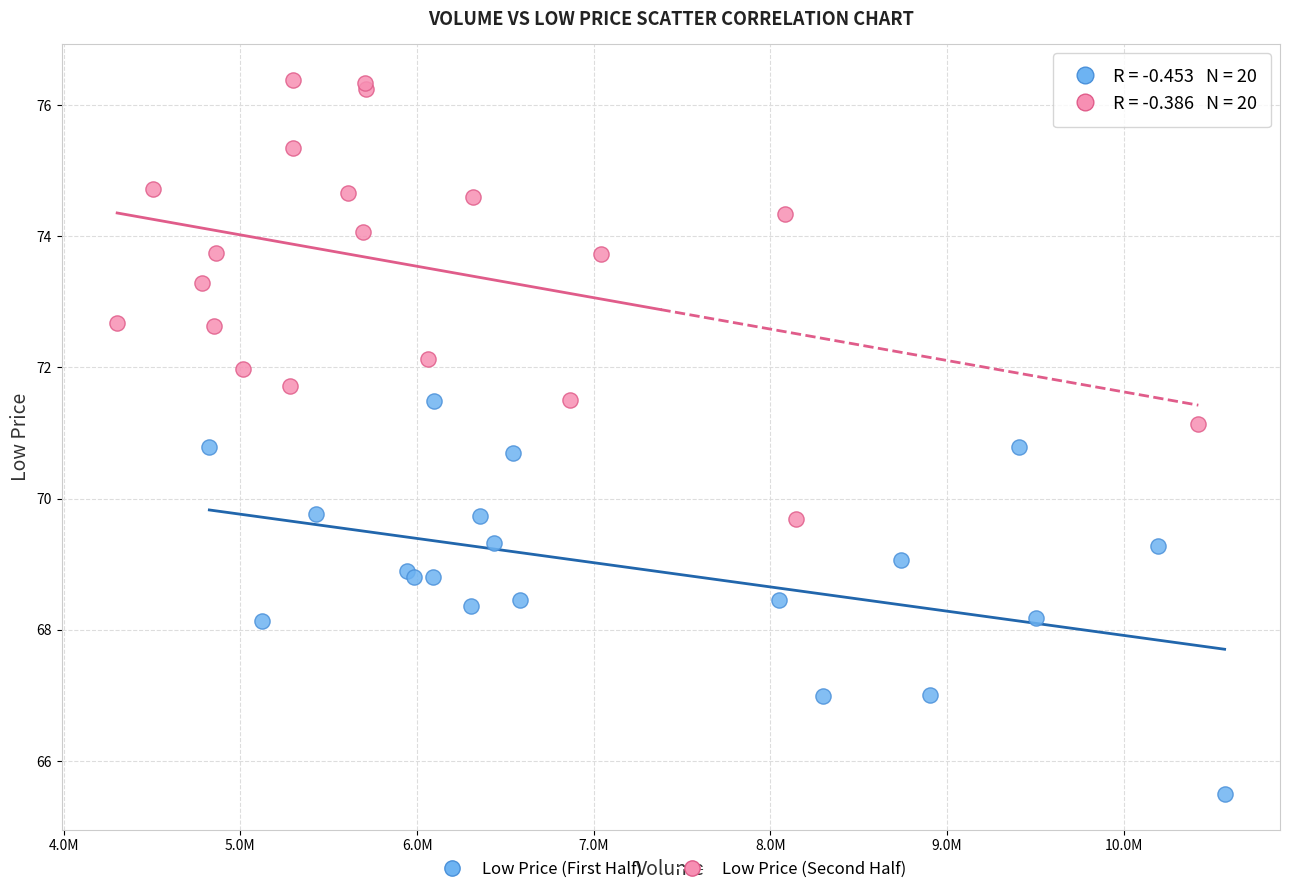

Which series contains the highest Y value?

Low Price (Second Half)